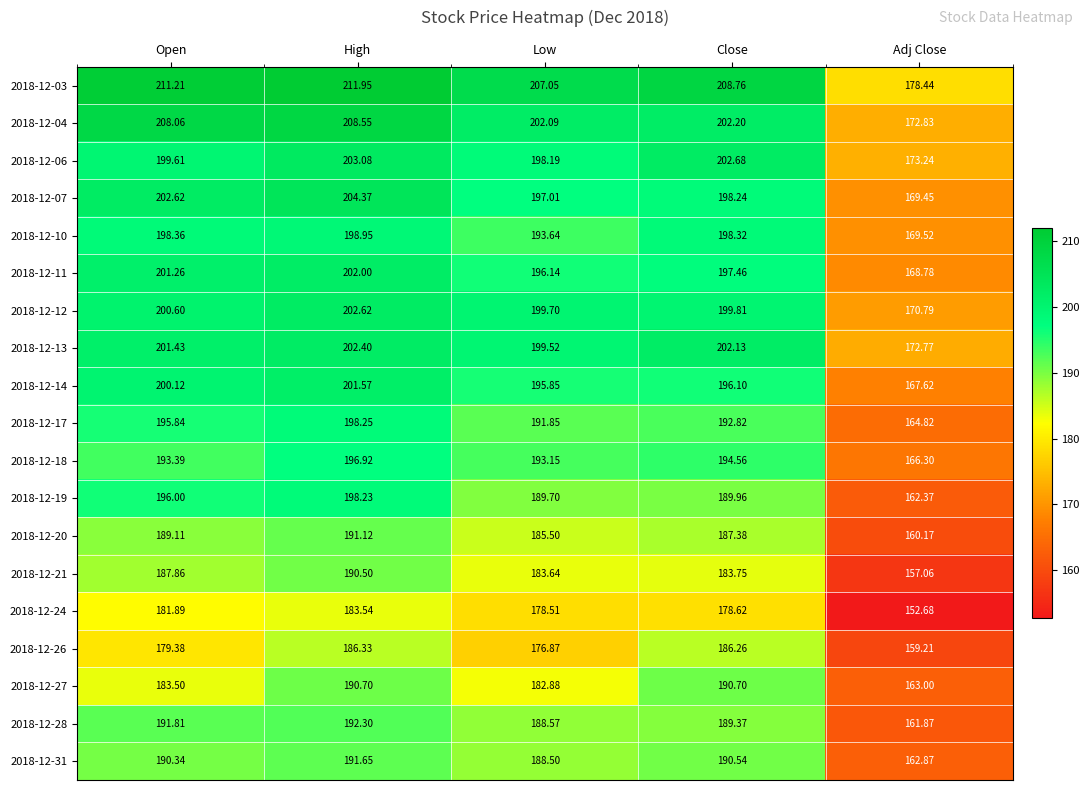

Is the value of 2018-12-11 at Close greater than the value of 2018-12-27 at Adj Close?

Yes